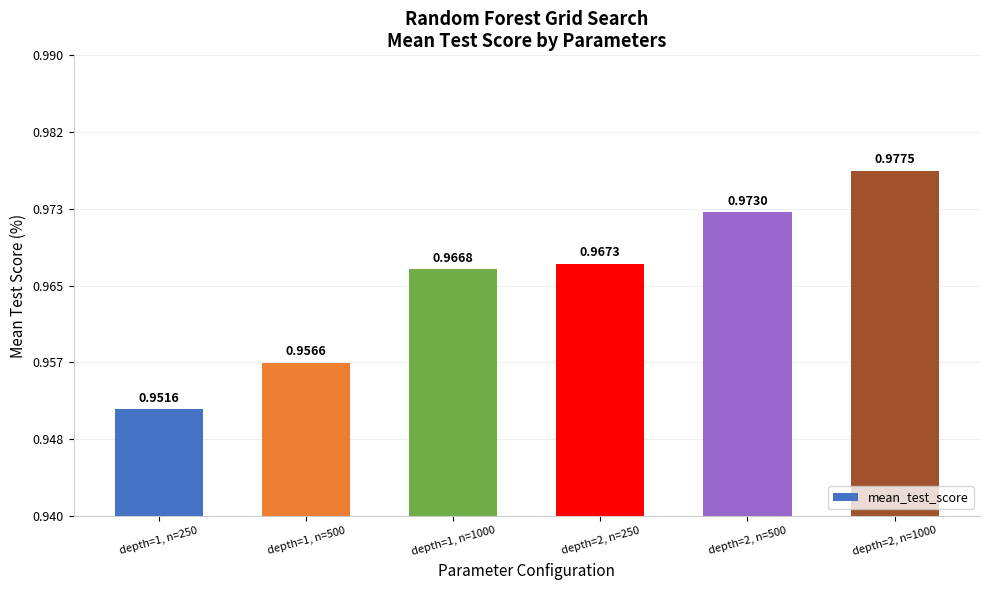

Are the bars horizontal?

No